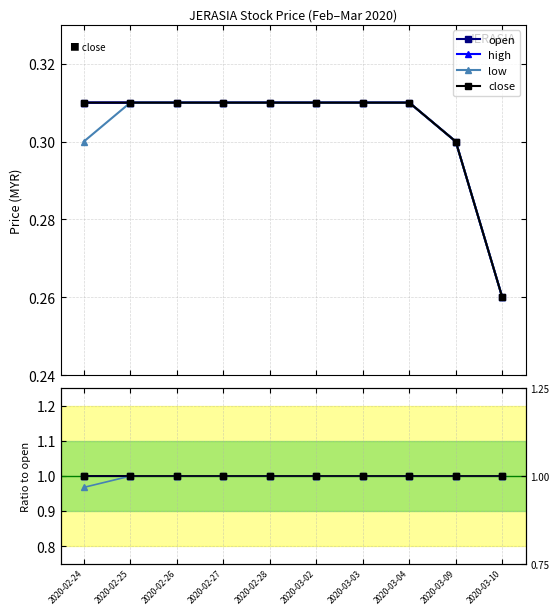

True or false: low and open intersect in this chart.

False